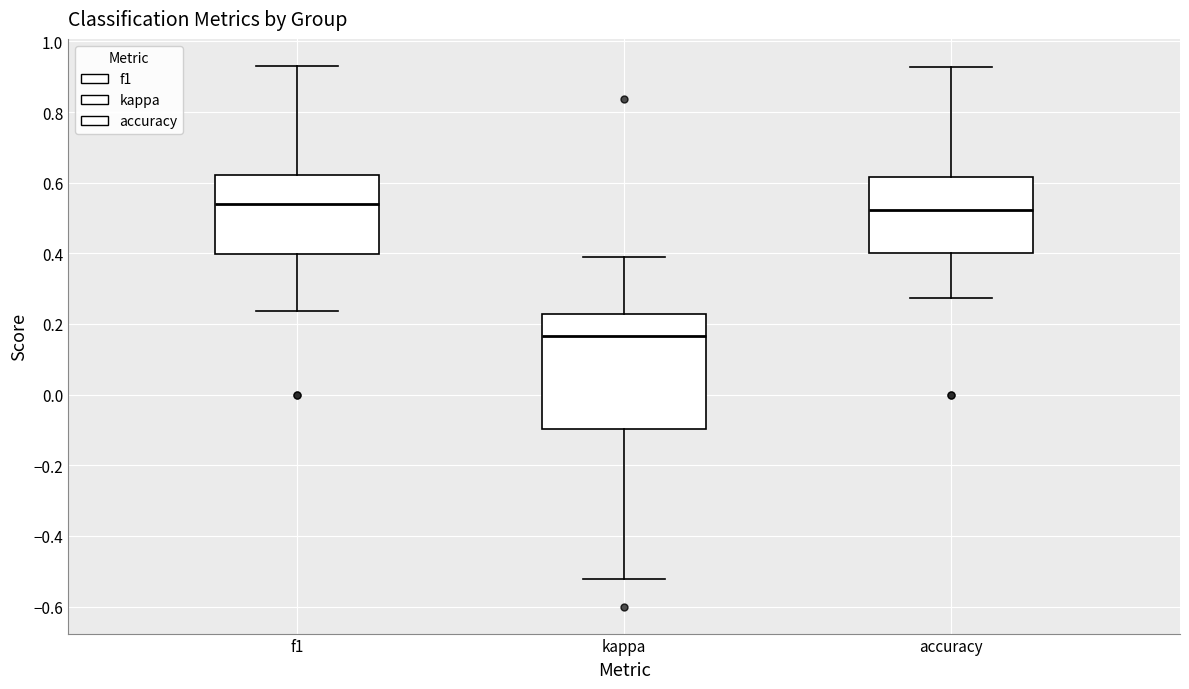

Reading left to right, transcribe this box plot: for each box, give where its median line is, the range the box spans, and where its two whiskers end, as read against the y-axis. The values are not printed on the chart, so give them approximately, as read against the axis.

f1: median 0.54, box 0.40 to 0.62, whiskers 0.24 to 0.94
kappa: median 0.16, box -0.10 to 0.22, whiskers -0.52 to 0.38
accuracy: median 0.52, box 0.40 to 0.62, whiskers 0.28 to 0.92